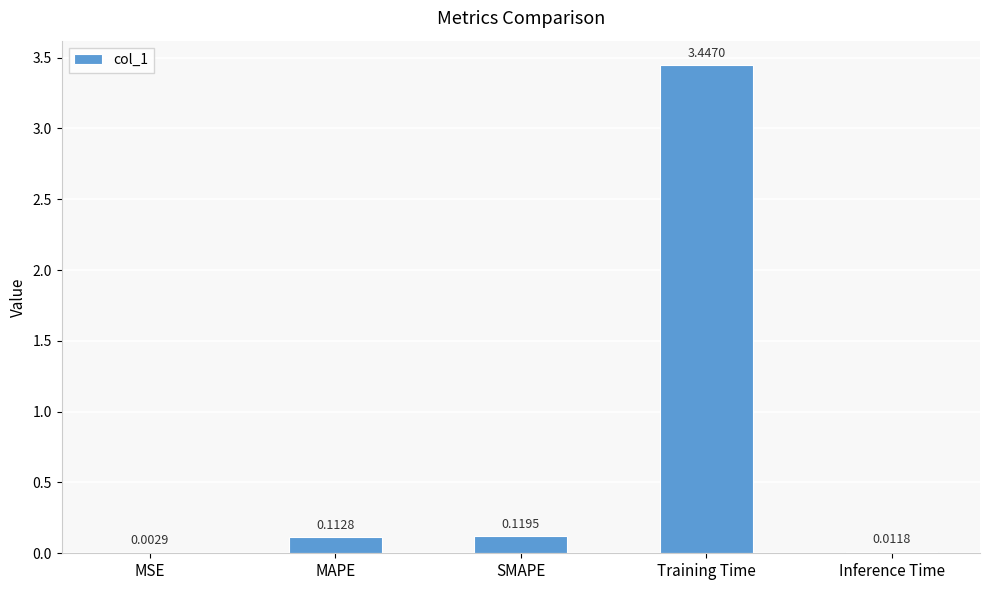

Where is the data nearest to the value 1?

SMAPE